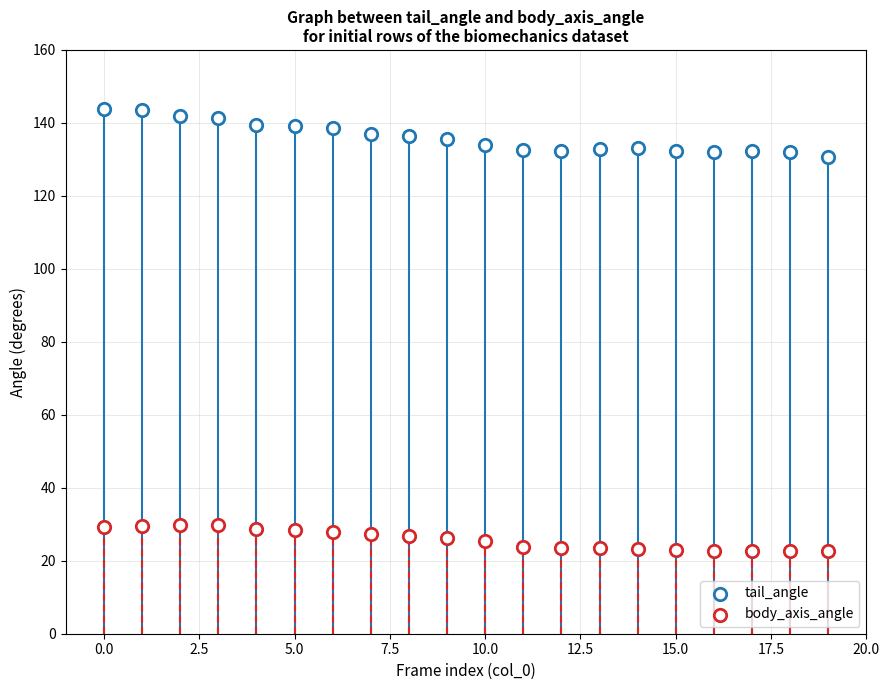

How many data points are displayed?

40